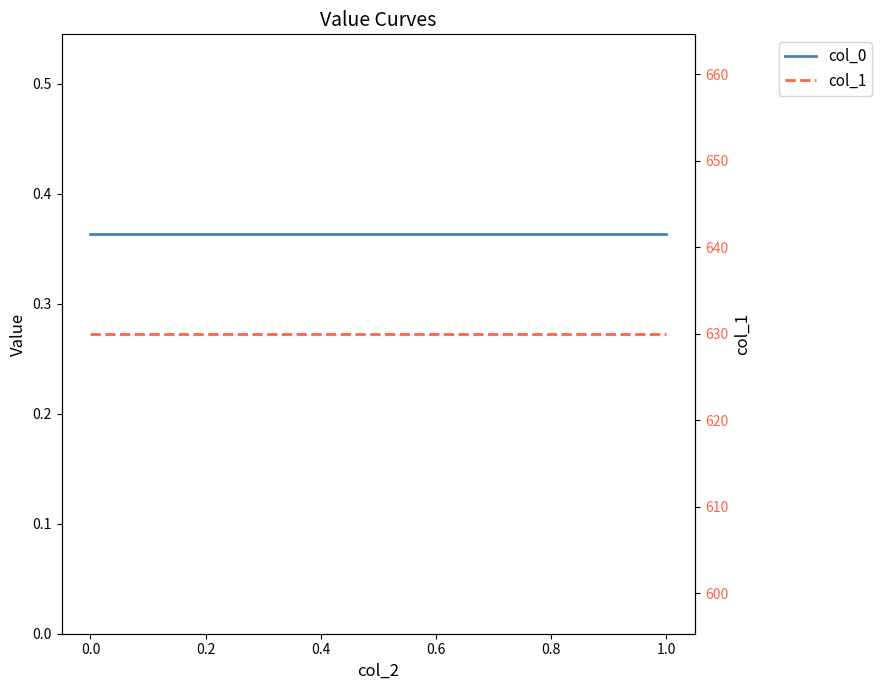

Reading left to right, extract all data points from this chart.

col_0: 0.4	0.4	0.4	0.4	0.4	0.4	0.4	0.4
col_1: 630.0	630.0	630.0	630.0	630.0	630.0	630.0	630.0